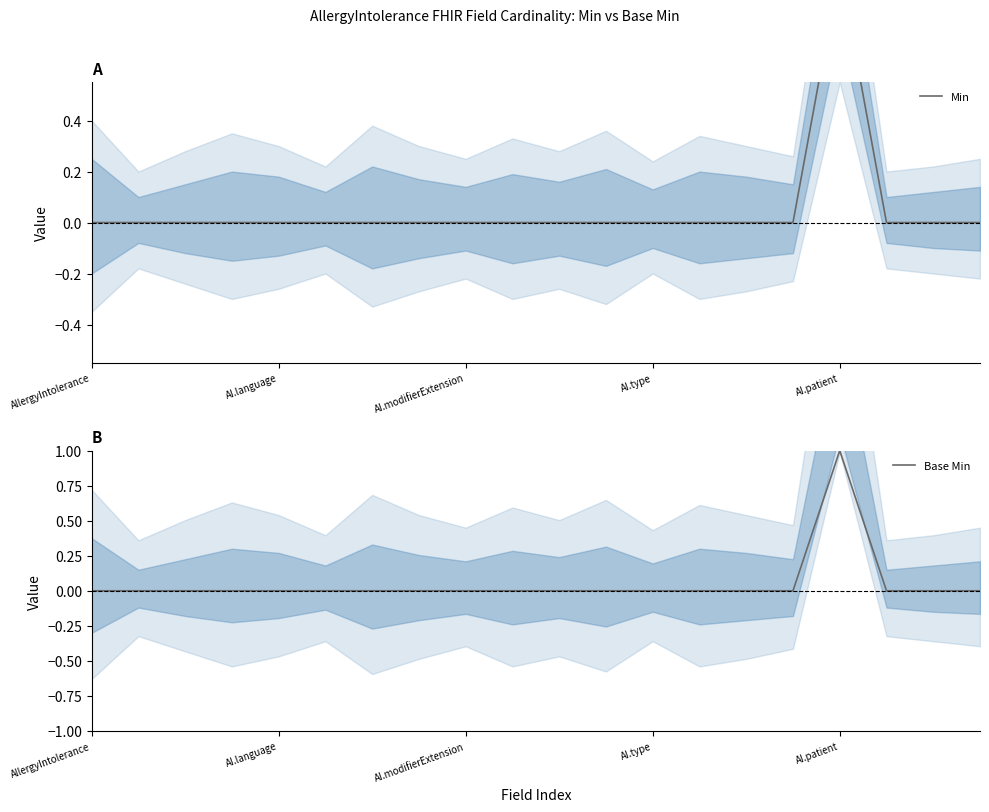

Does the chart display data point markers on the line(s)?

No